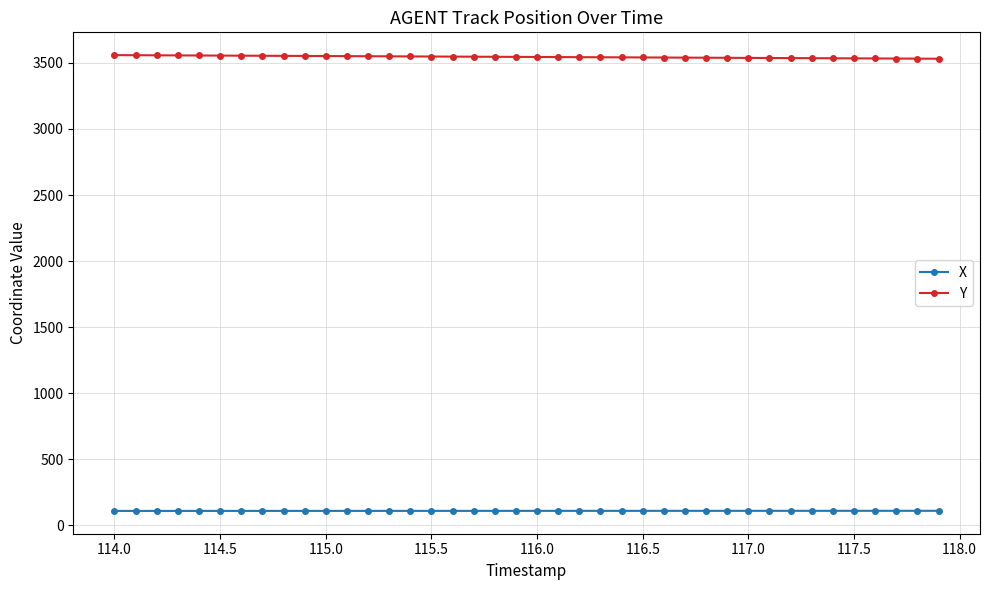

What is the average value of the X series?

109.4